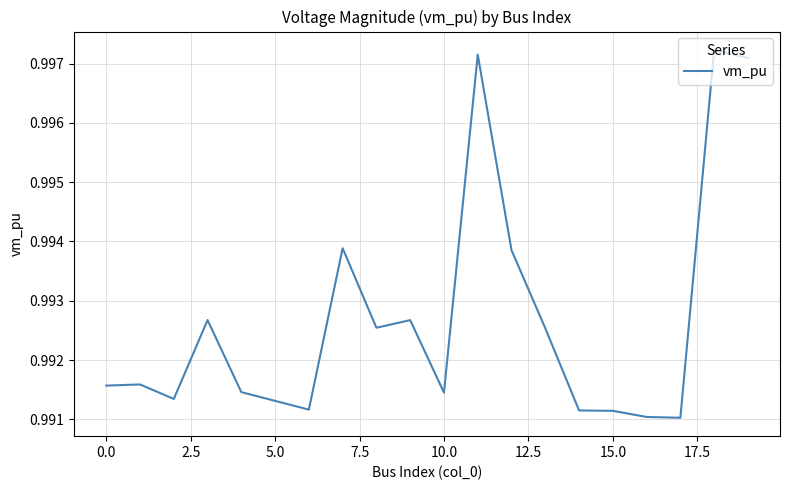

Does the chart have visible grid lines?

Yes